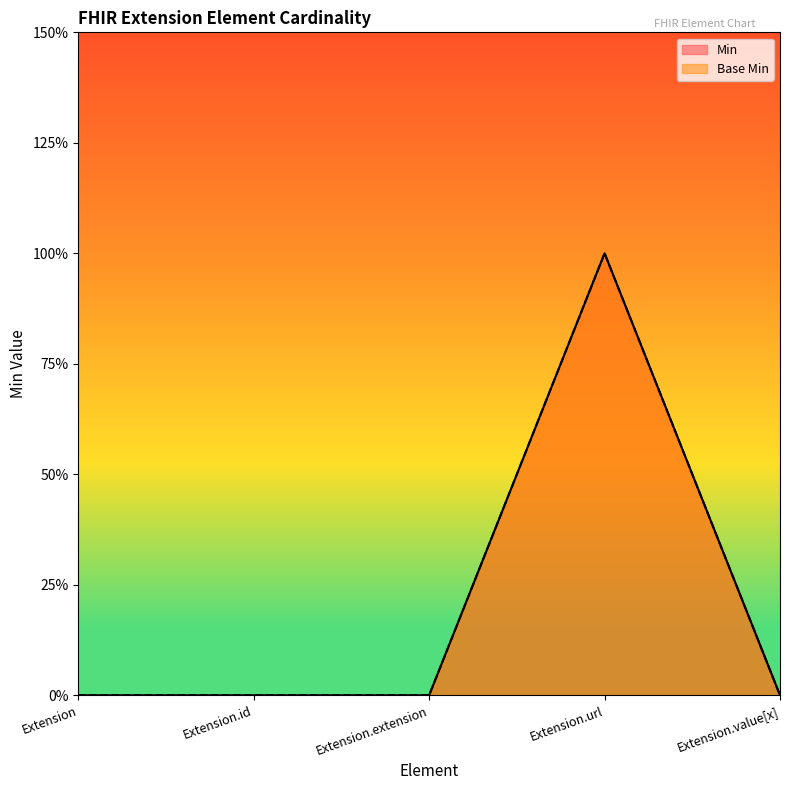

What is the label of the 4th point from the left?

Extension.url